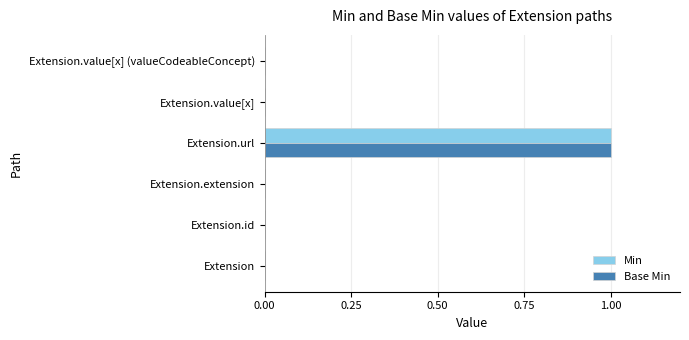

Which category has the highest value in the Min series?

Extension.url